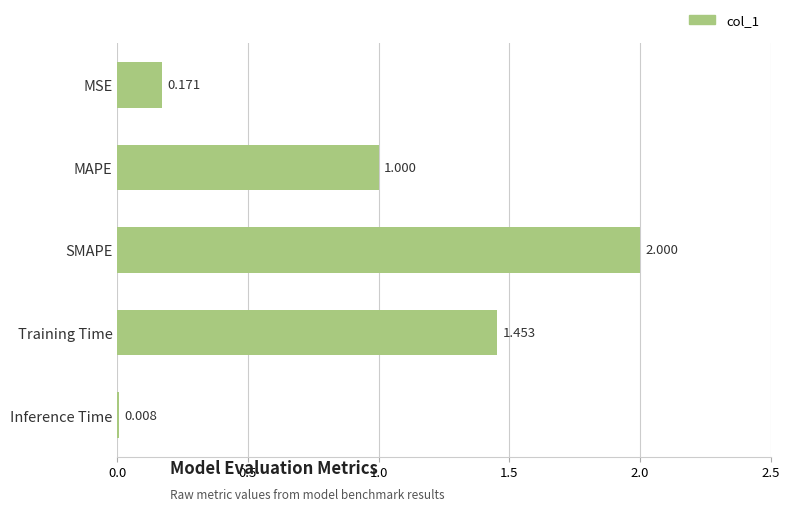

What is the difference between the second highest and minimum values?

1.4